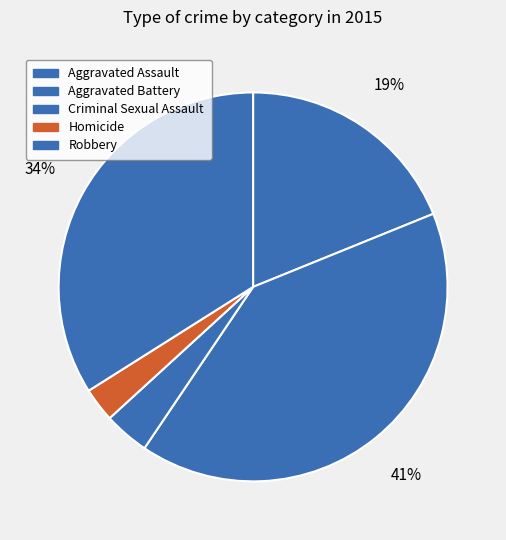

True or false: Aggravated Battery accounts for 41% of the total.

True